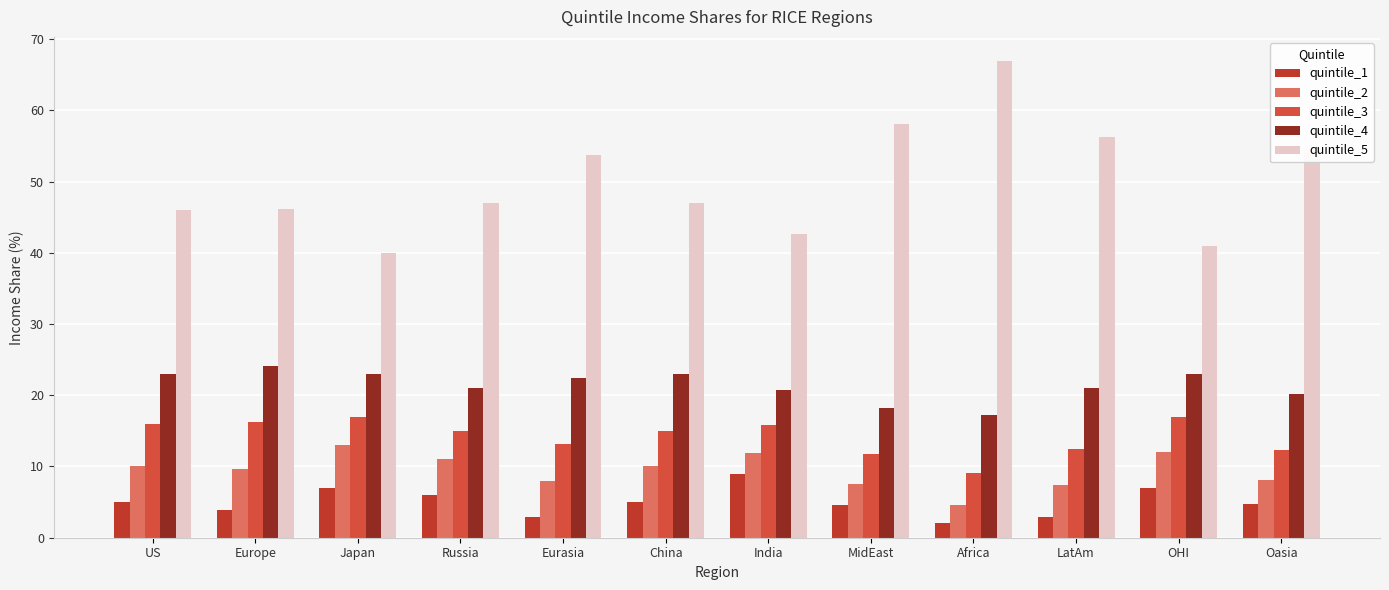

Are the bars horizontal?

No